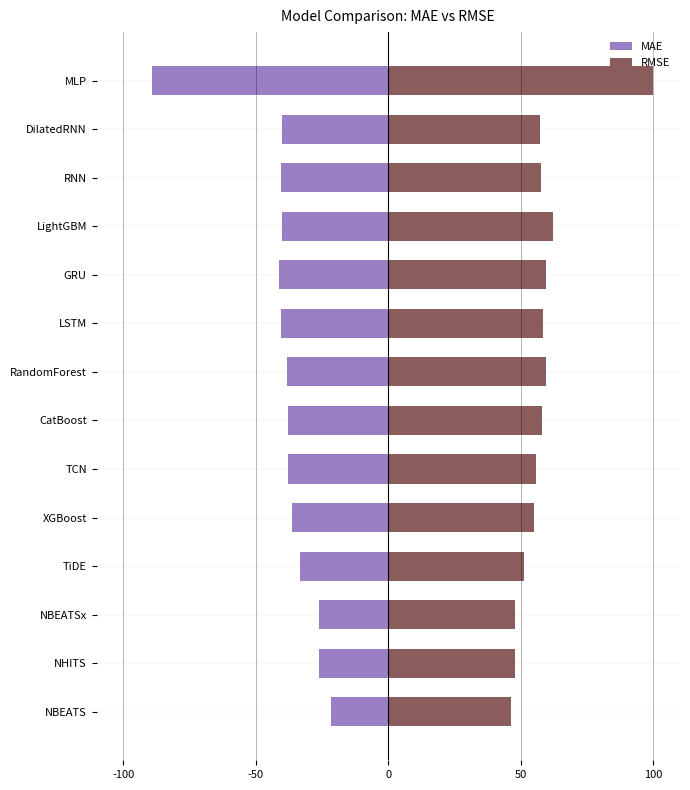

Is the value of MAE at LightGBM greater than the value of RMSE at GRU?

No